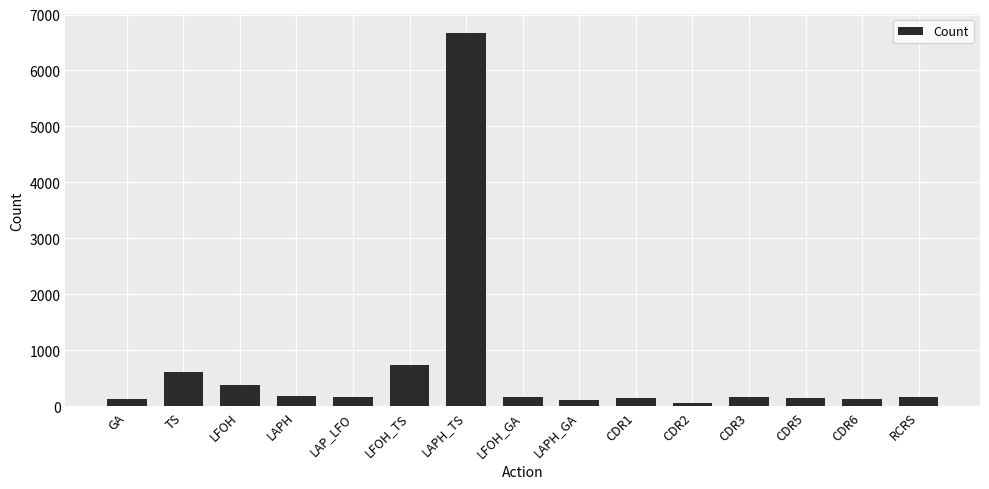

Which label corresponds to the largest value in the chart?

LAPH_TS